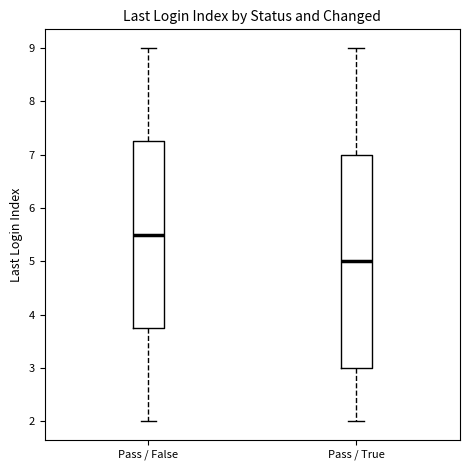

Where does the median line of the box for Pass / False sit on the y-axis? The values are not printed on the chart, so give them approximately, as read against the axis.

5.5